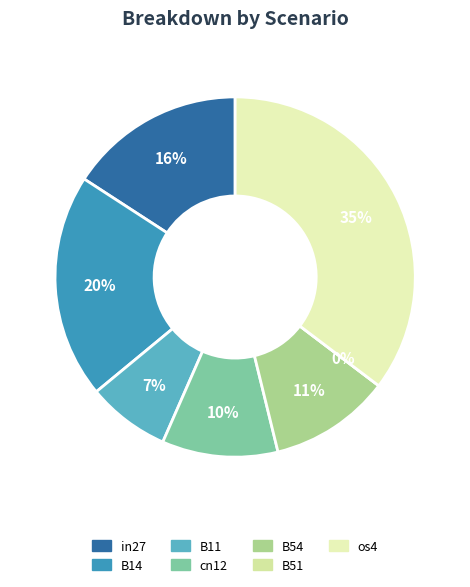

Is there any slice that represents more than half of the pie?

No